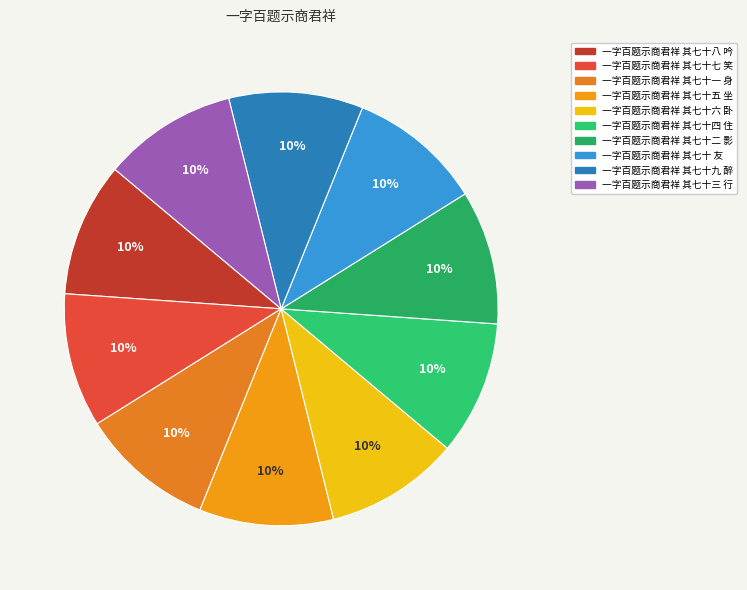

The 一字百题示商君祥 其七十 友 slice represents 19% of the pie. True or false?

False